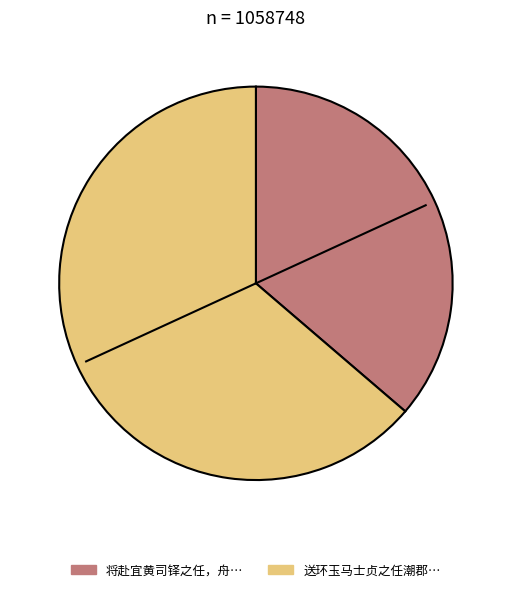

Is there a majority slice in this chart?

Yes